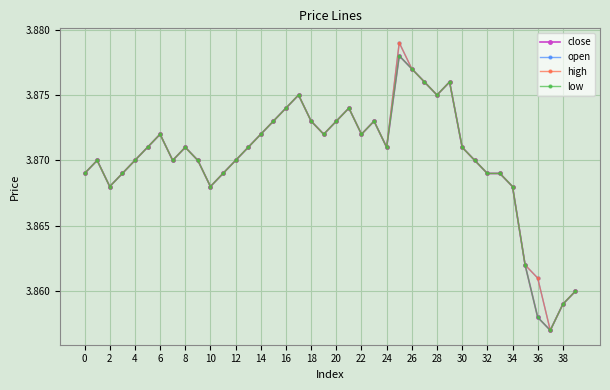

At how many categories does at least one series exceed 3?

40